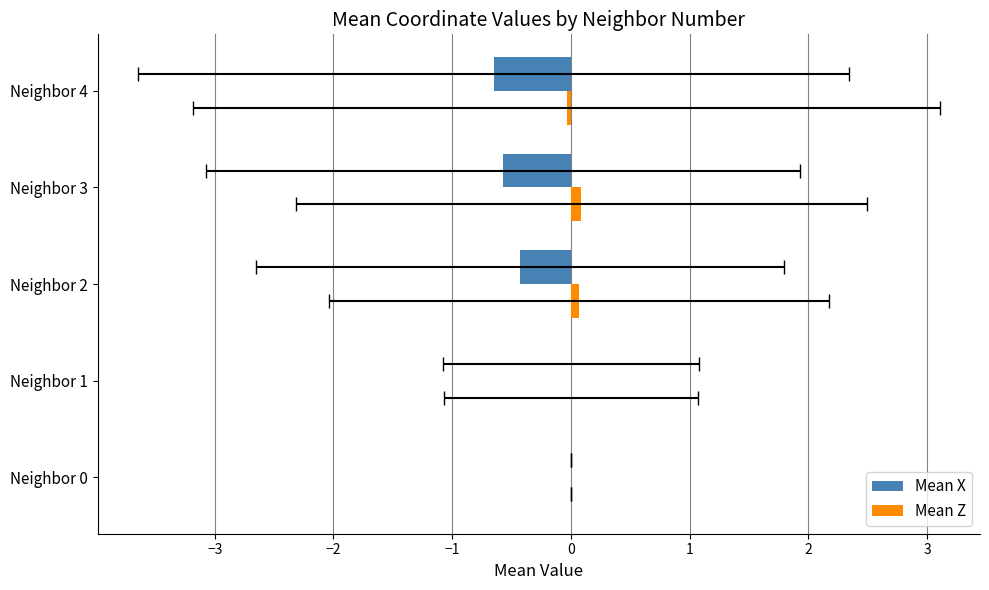

Reading right to left, what are all the values shown in this chart?

Mean X: -0.7	-0.6	-0.4	-0.0	0.0
Mean Z: -0.0	0.1	0.1	0.0	0.0